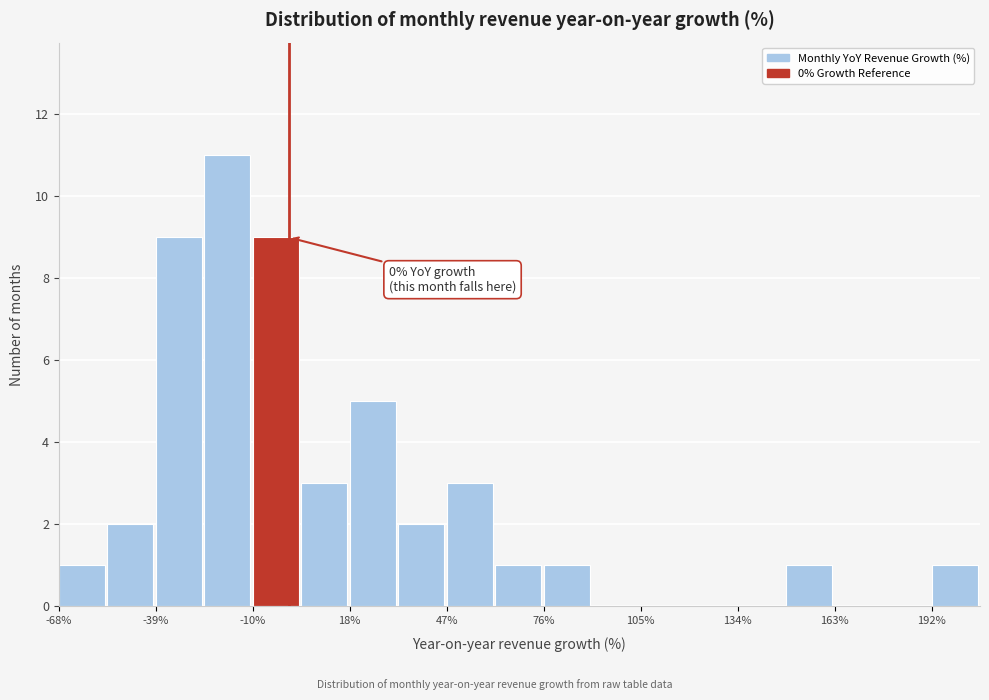

Read against the x-axis, roughly where is the centre of the tallest bar?

-20